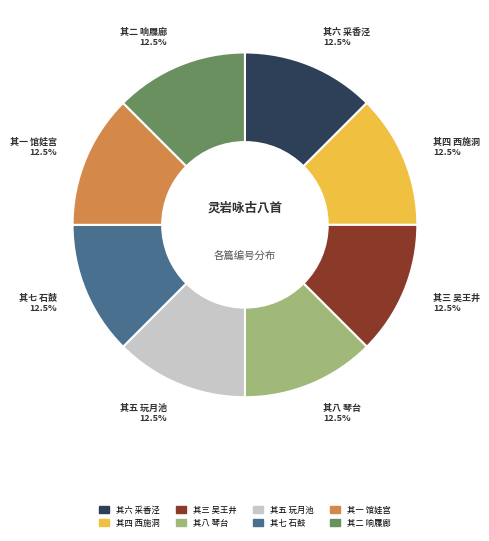

What percentage do 其四 西施洞 and 其五 玩月池 together represent?

25.0%